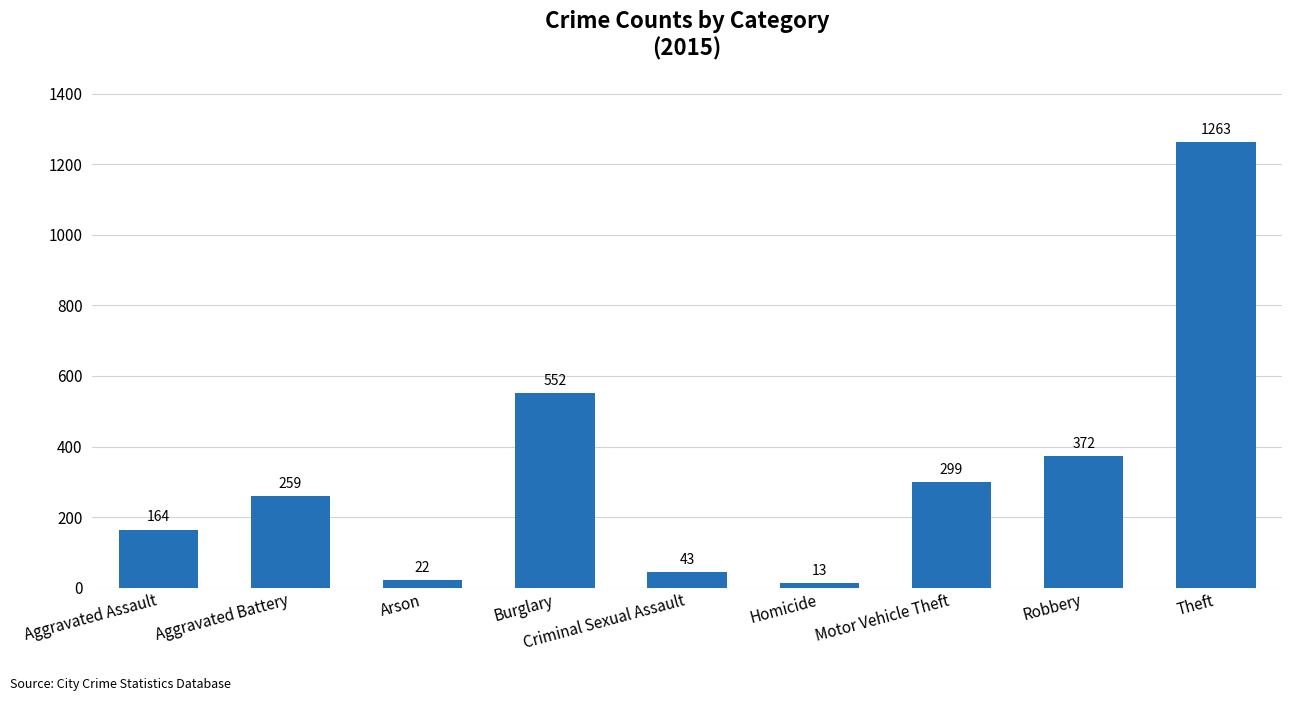

Reading right to left, list all the values displayed in this chart.

1263	372	299	13	43	552	22	259	164